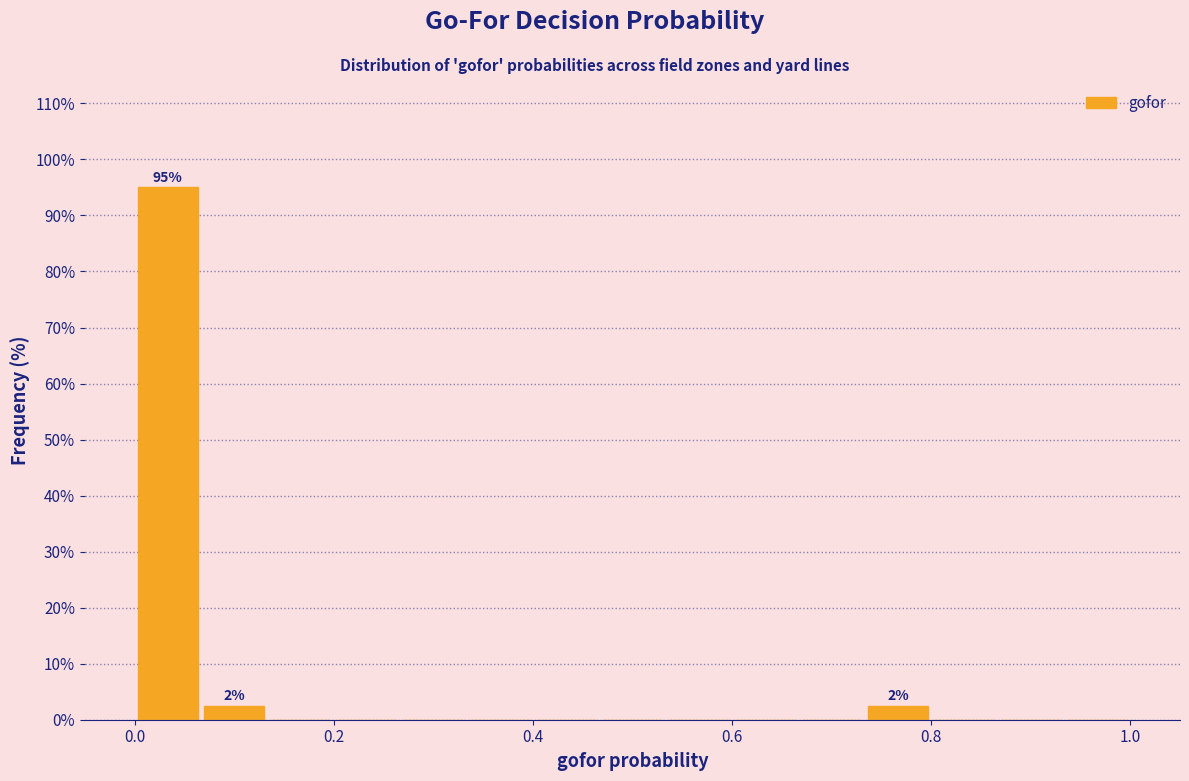

Read against the x-axis, roughly where is the centre of the tallest bar?

0.04